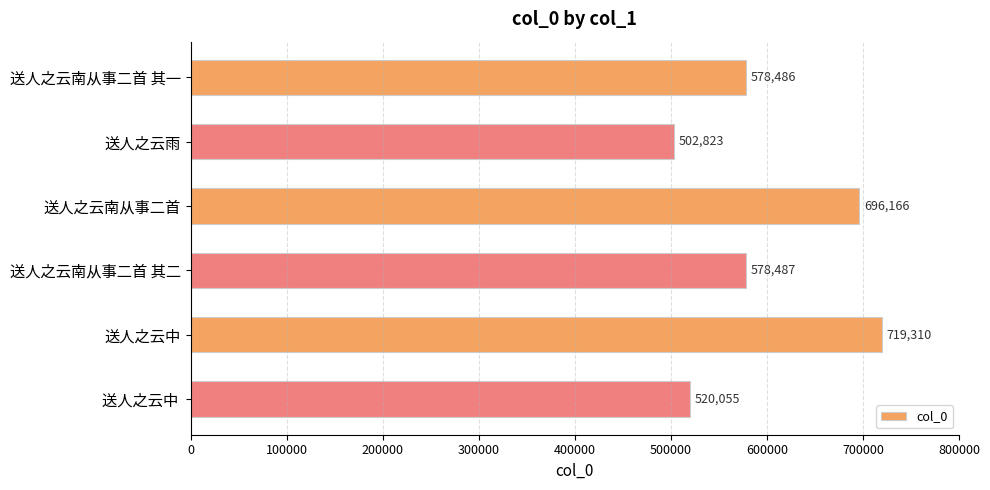

True or false: the data shows 719310 at 送人之云中.

True